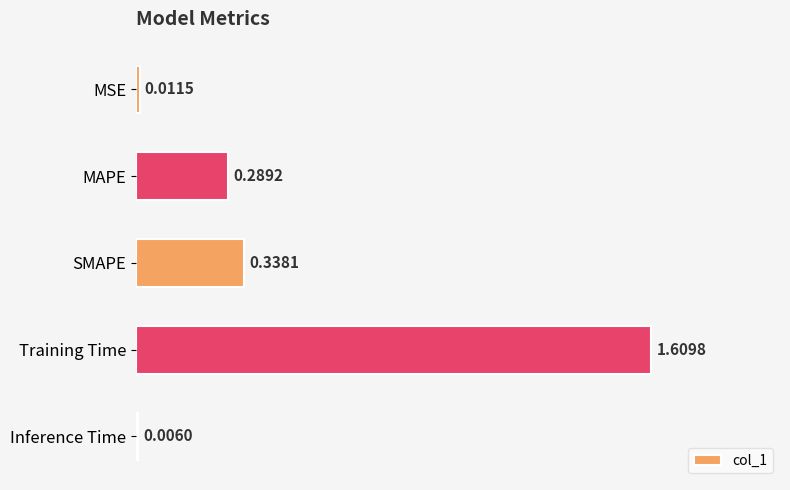

What is the change in value from MSE to SMAPE?

+0.3